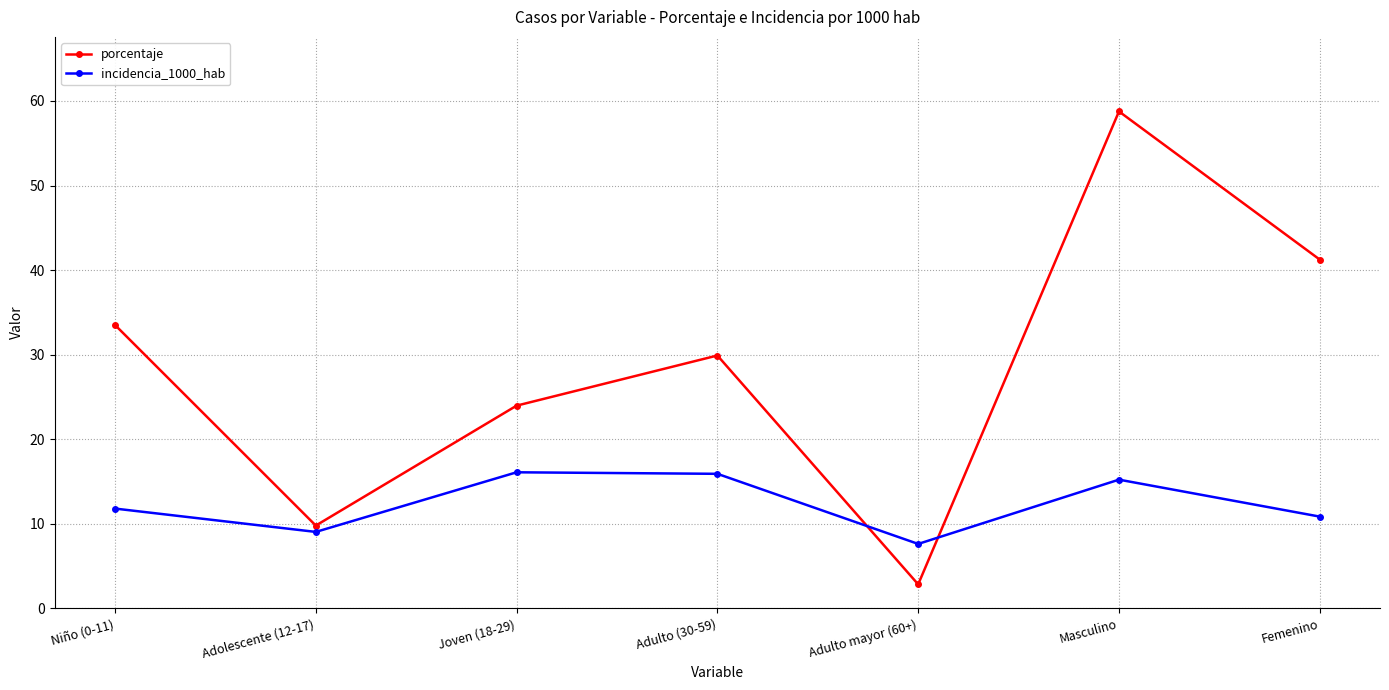

What is the label of the 2nd point from the right?

Masculino